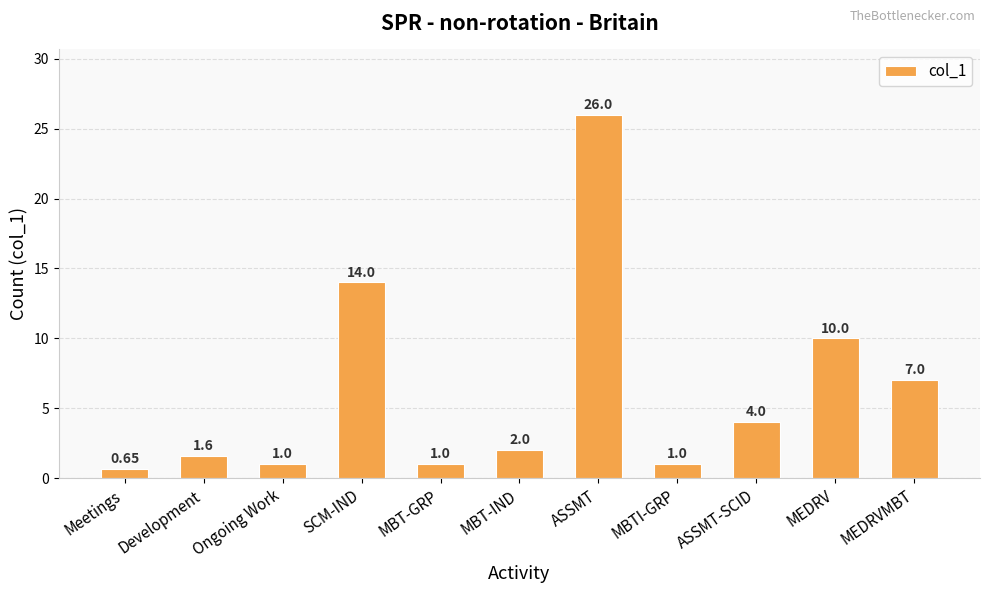

Are the bars horizontal?

No